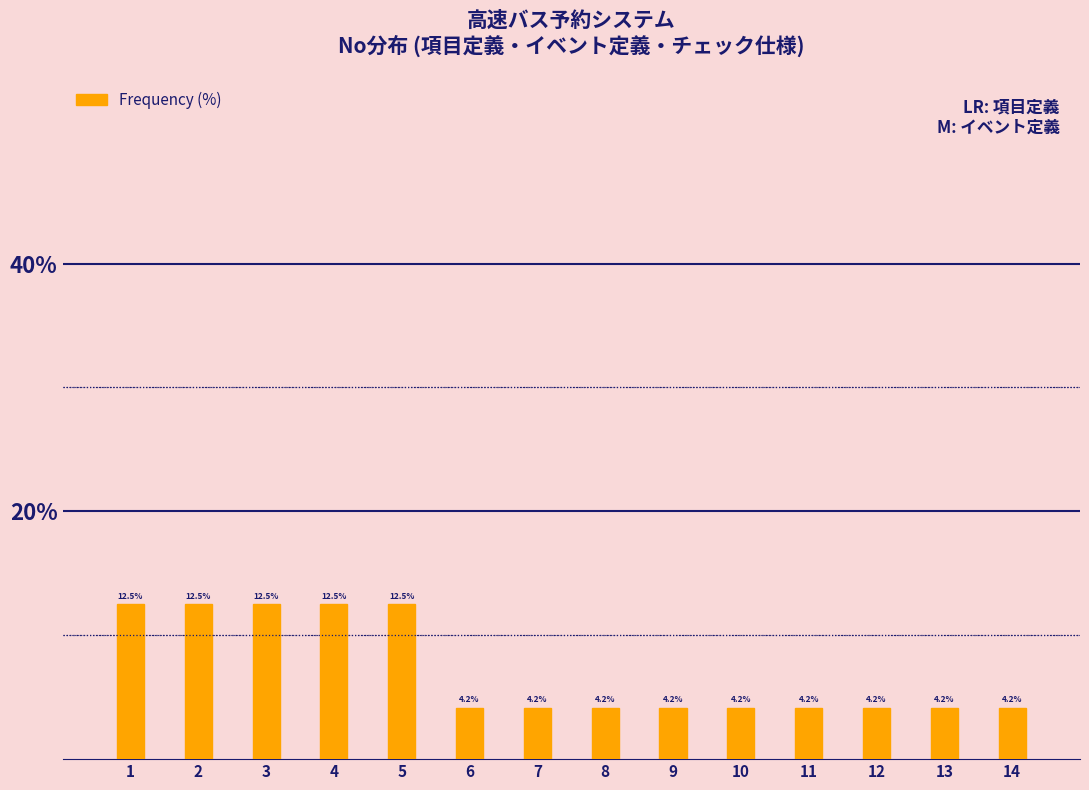

Reading right to left, transcribe all the data shown in this chart.

4.2	4.2	4.2	4.2	4.2	4.2	4.2	4.2	4.2	12.5	12.5	12.5	12.5	12.5